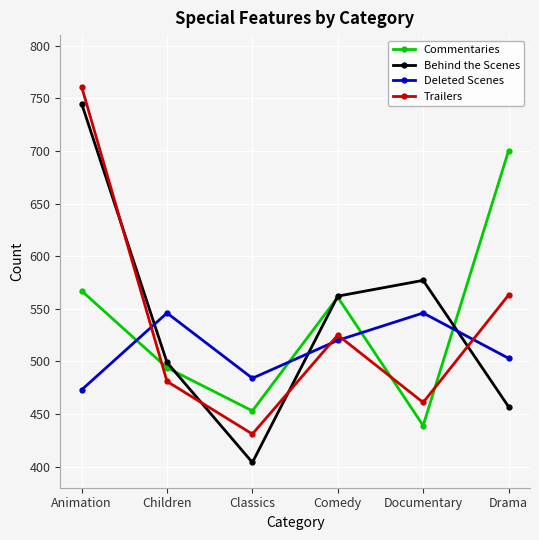

The Behind the Scenes series shows 457 at Drama. True or false?

True